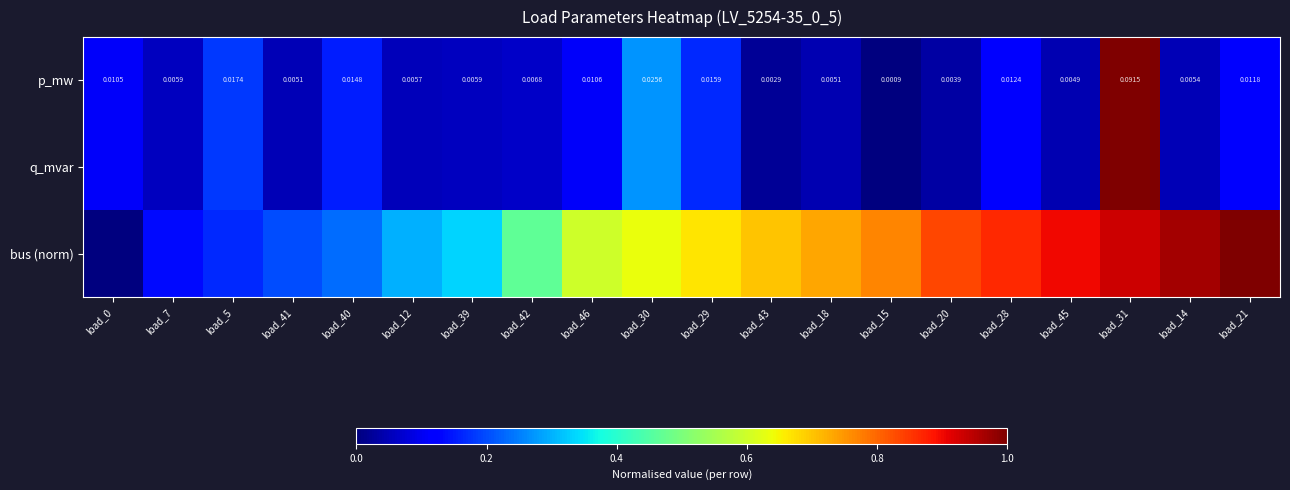

Read the p_mw value at load_40.

0.2